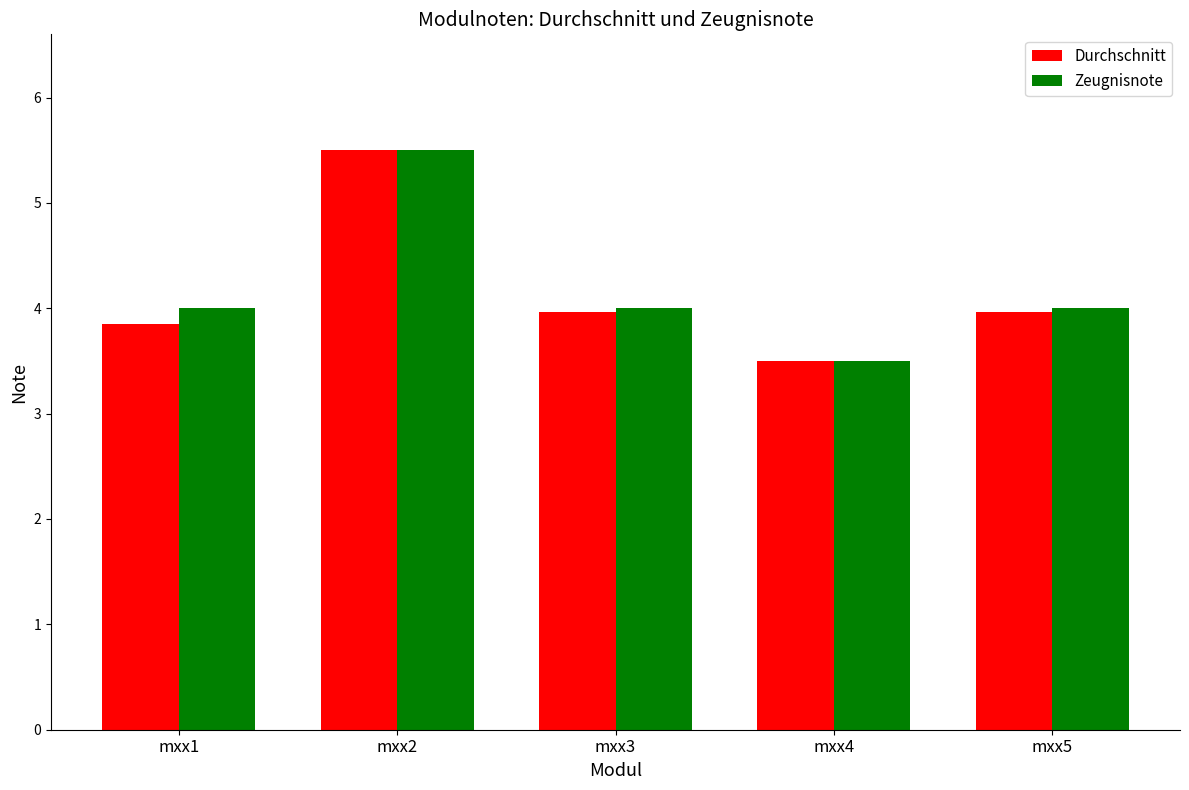

Which series changed the most between mxx2 and mxx3?

Durchschnitt